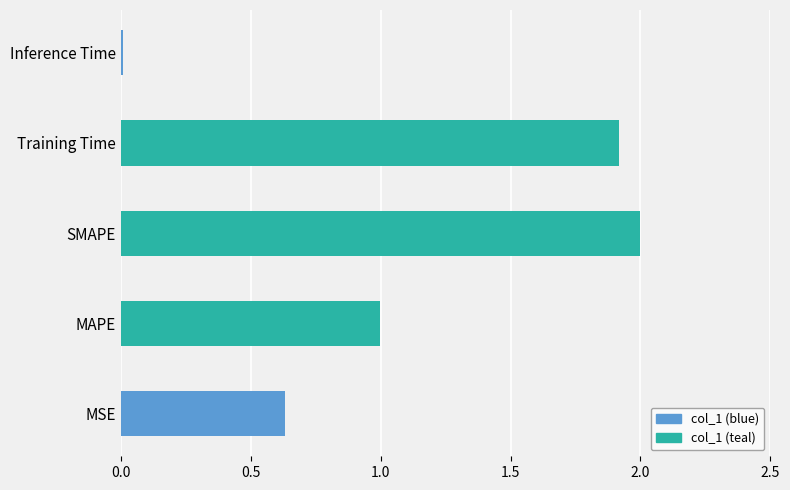

The chart shows a value of 0.4 at MAPE. True or false?

False